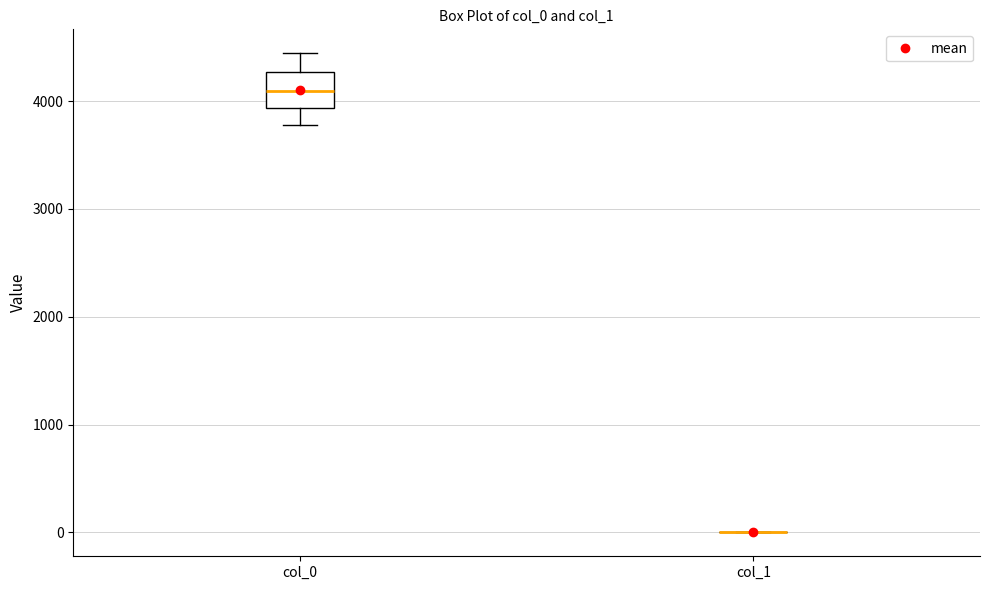

Which box is the tallest, from its lower edge to its upper edge?

col_0